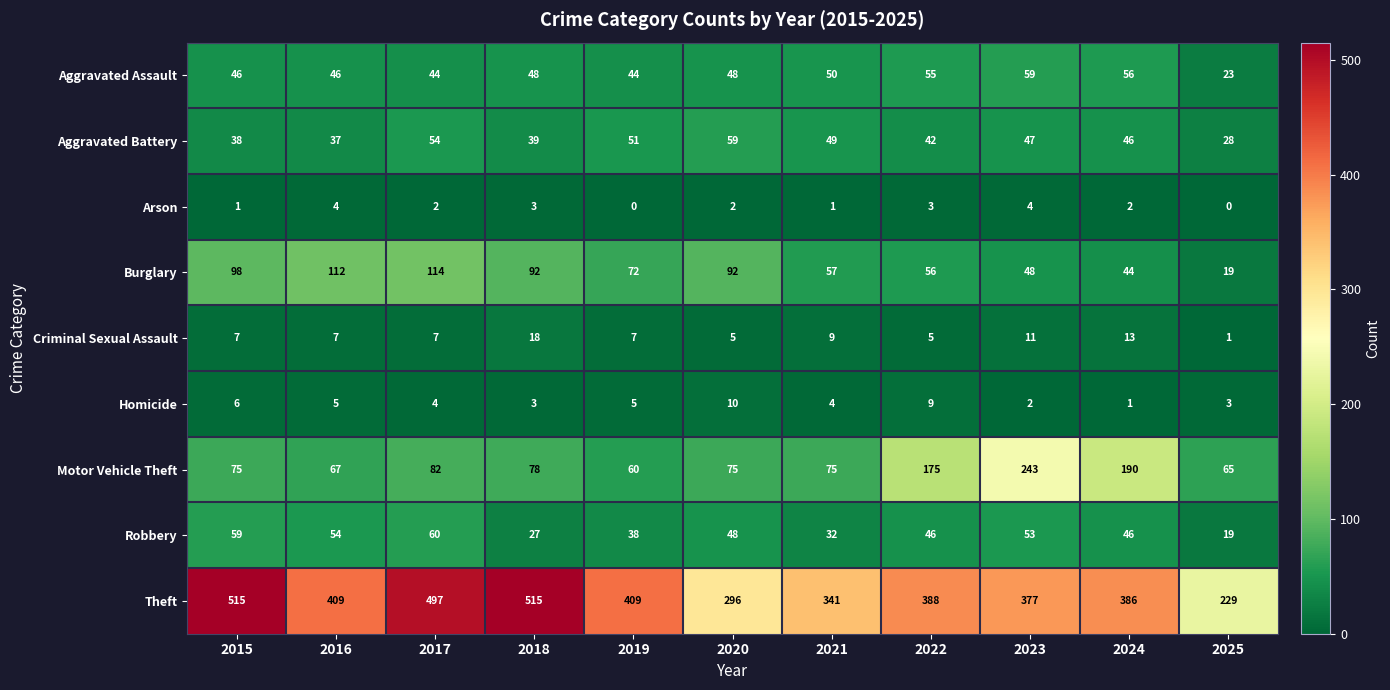

What is the difference between the maximum and minimum values in the Aggravated Assault series?

36